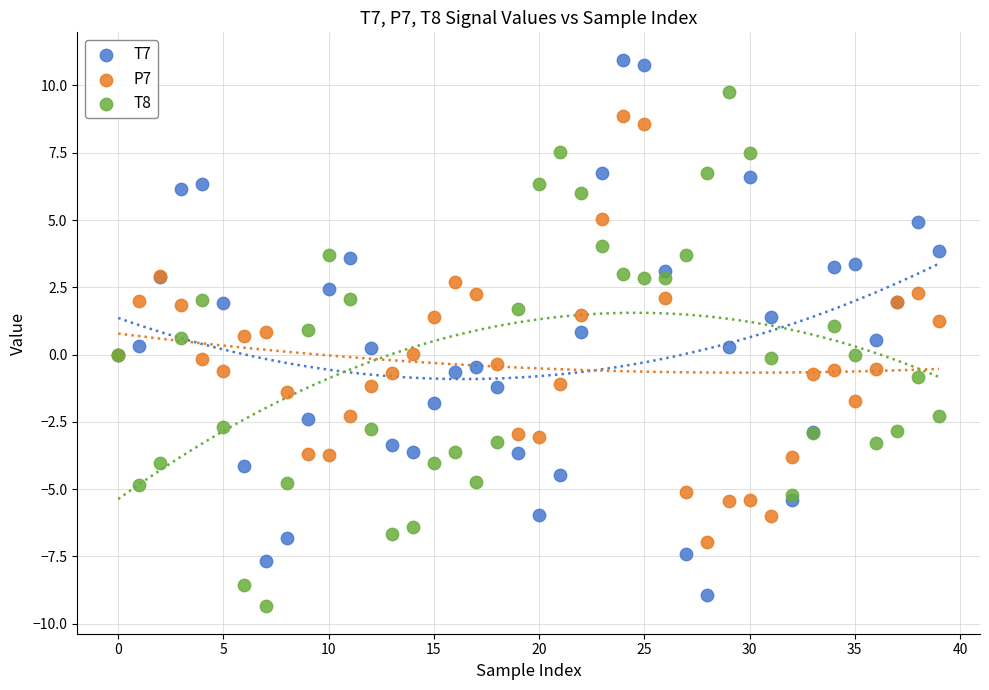

Which series has the largest Y range (max minus min)?

T7